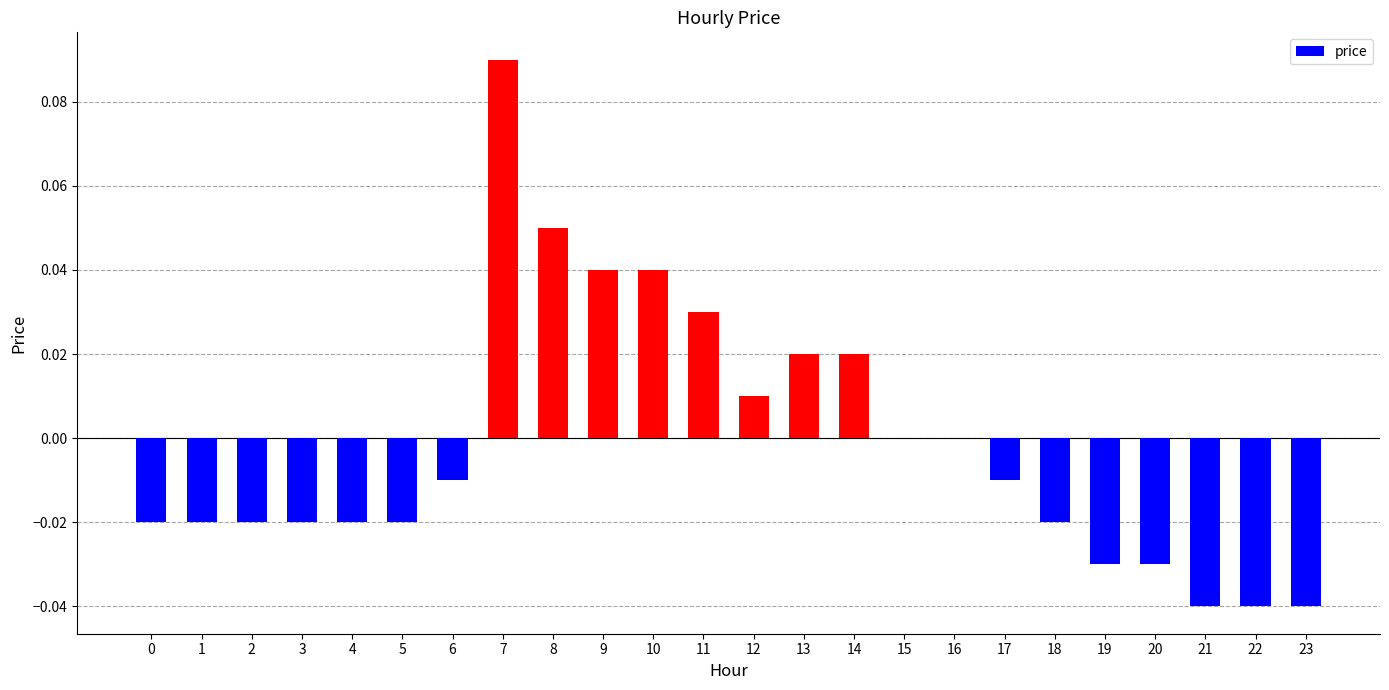

Are the bars horizontal?

No